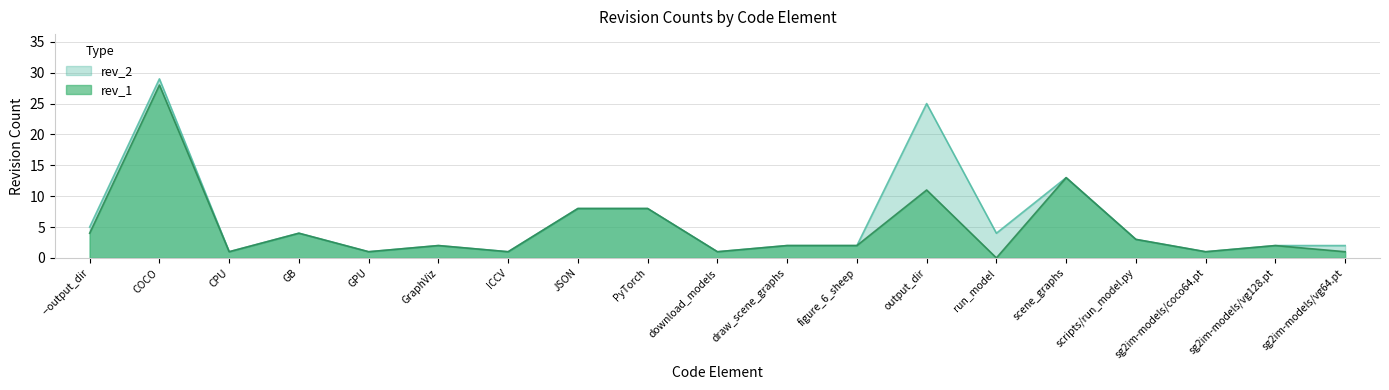

True or false: rev_1 has more than 0 interior local peaks.

True